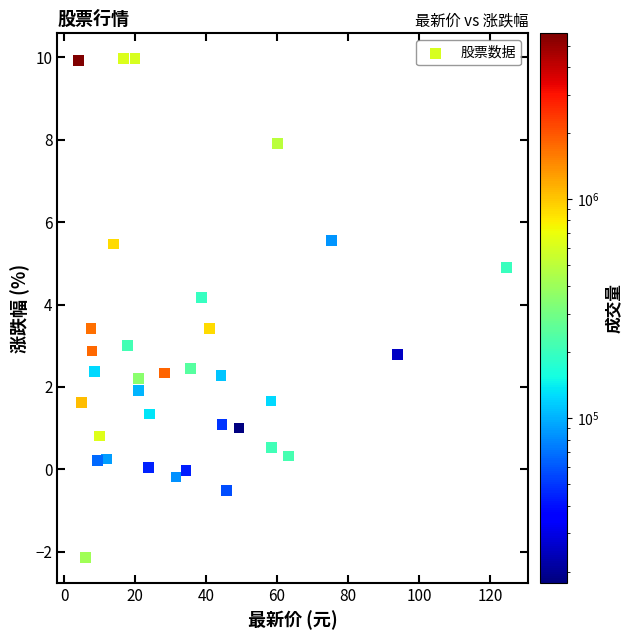

What is the range of Y values (max minus min)?

12.1